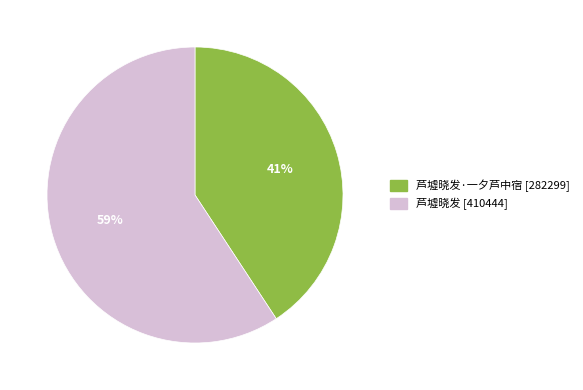

To the nearest percent, what is the difference between the largest and smallest slice percentages?

18%